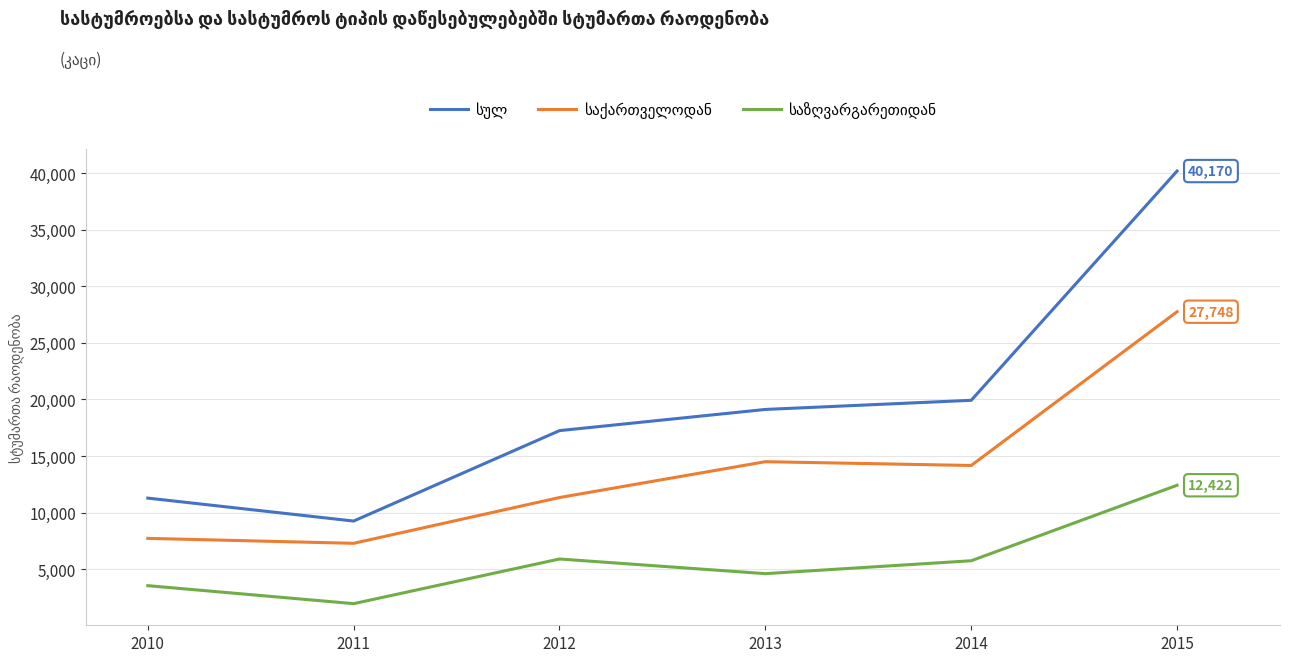

What is the smallest value displayed?

1966